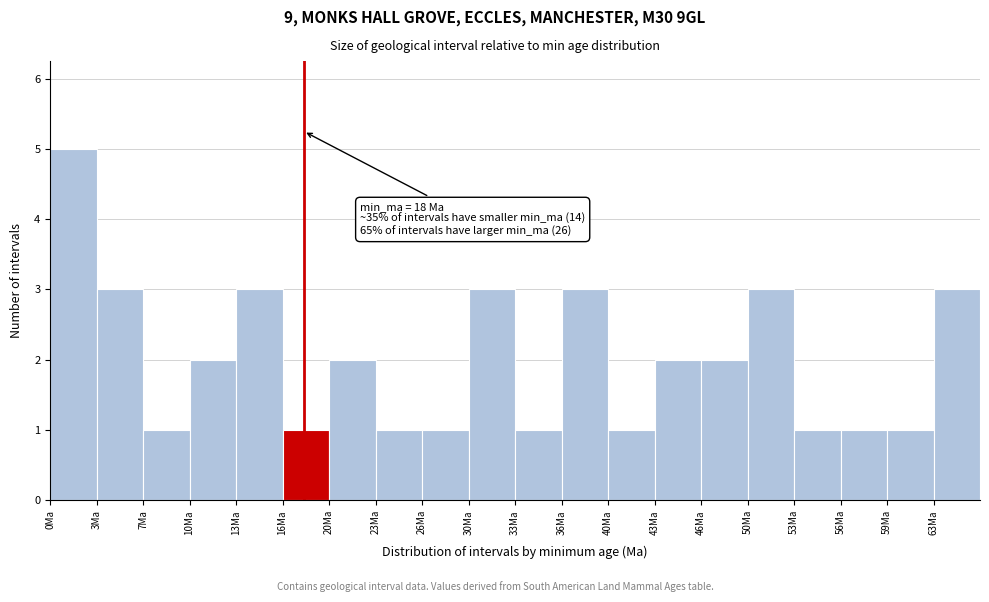

Over which range of the x-axis is the bar tallest?

0.0 to 3.3